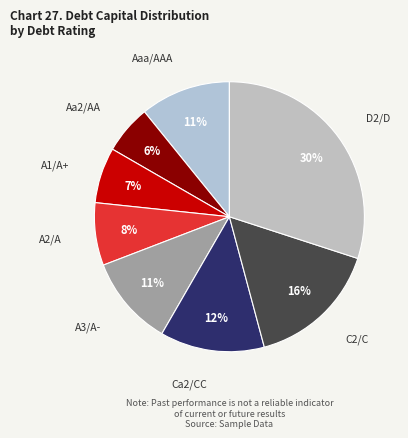

To the nearest percent, what percentage of the pie is D2/D?

30%